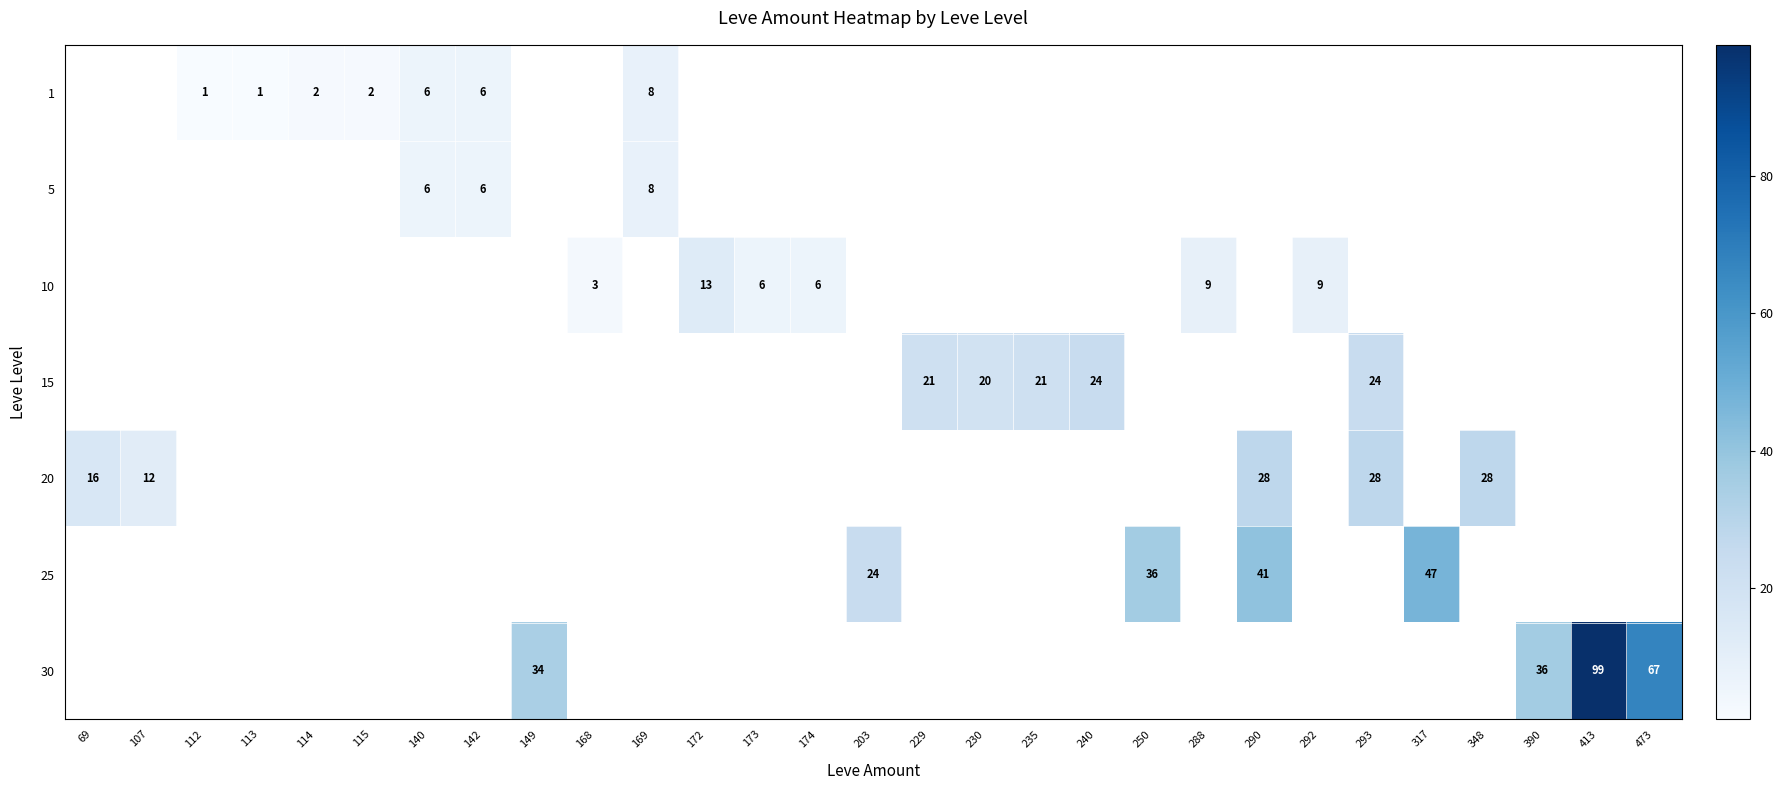

Which category has the highest value in the 5 series?

169